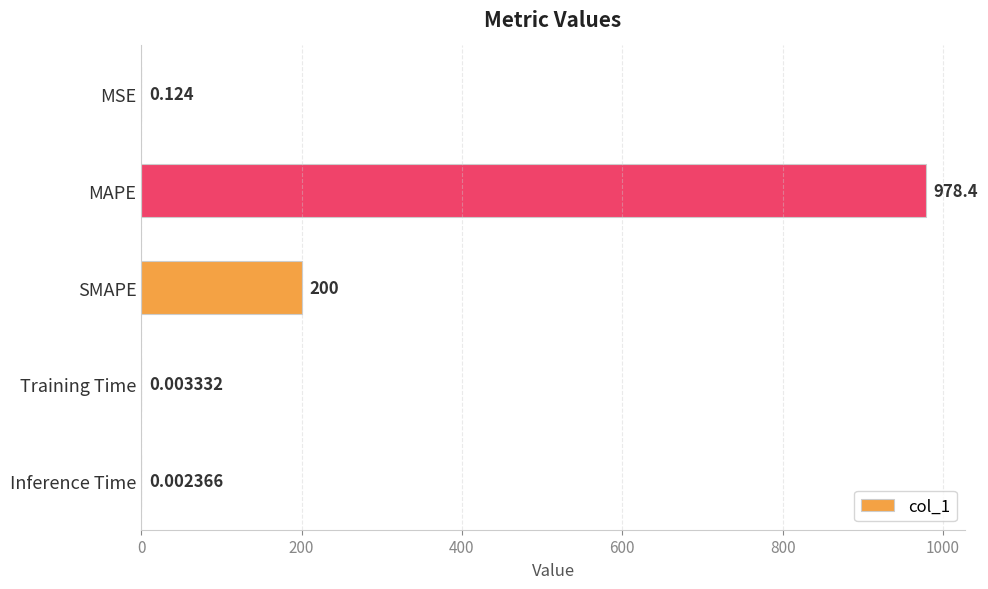

At which label is the value closest to 489?

SMAPE